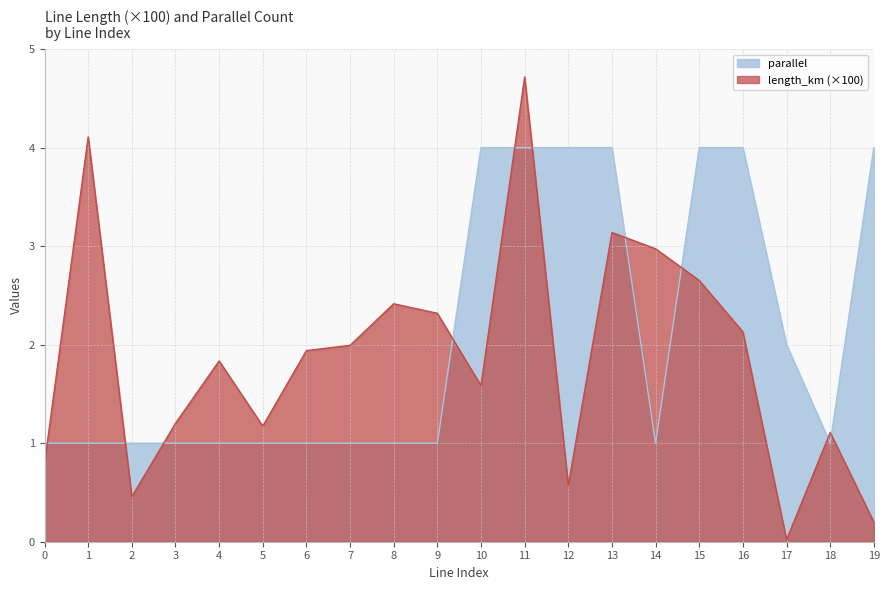

In parallel, how many points are lower than both neighbors (excluding endpoints)?

2